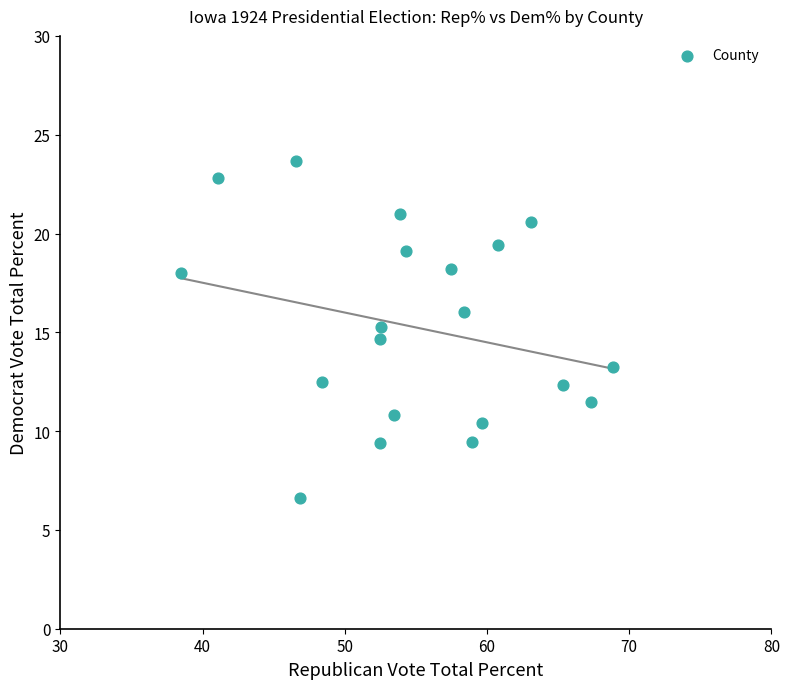

What is the range of X values (max minus min)?

30.4